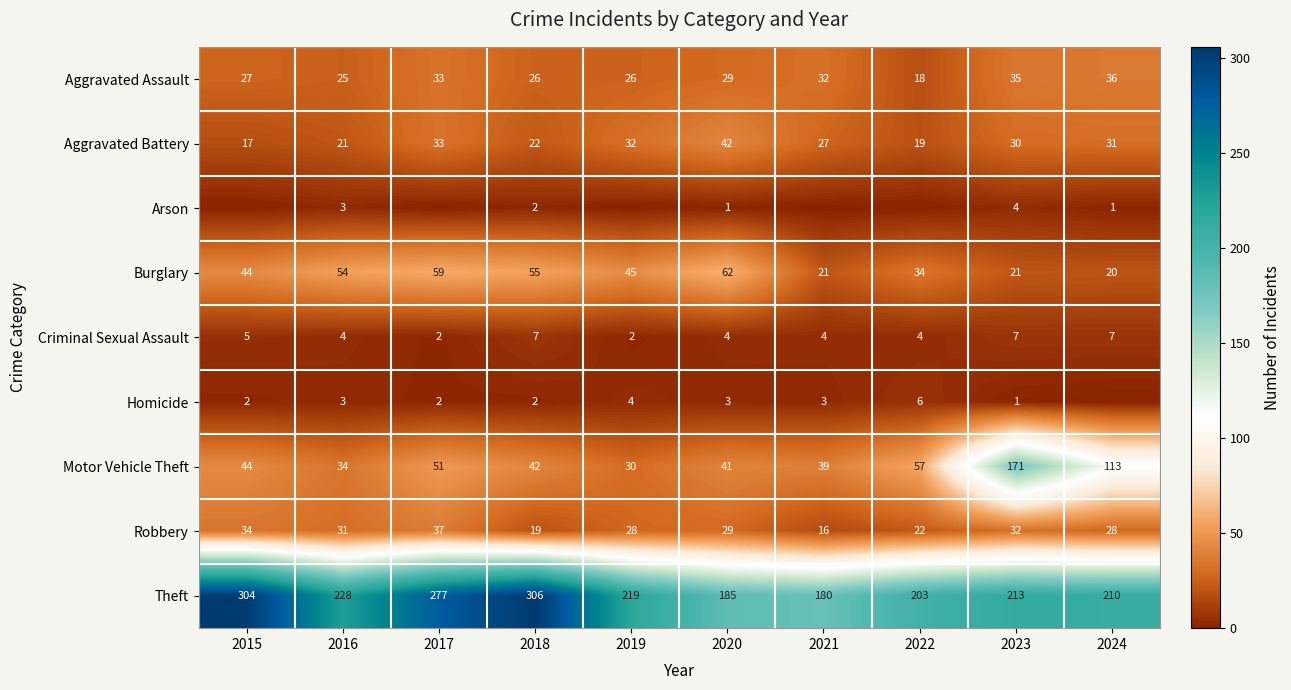

What is the difference between the second highest and second lowest values in the Burglary series?

38